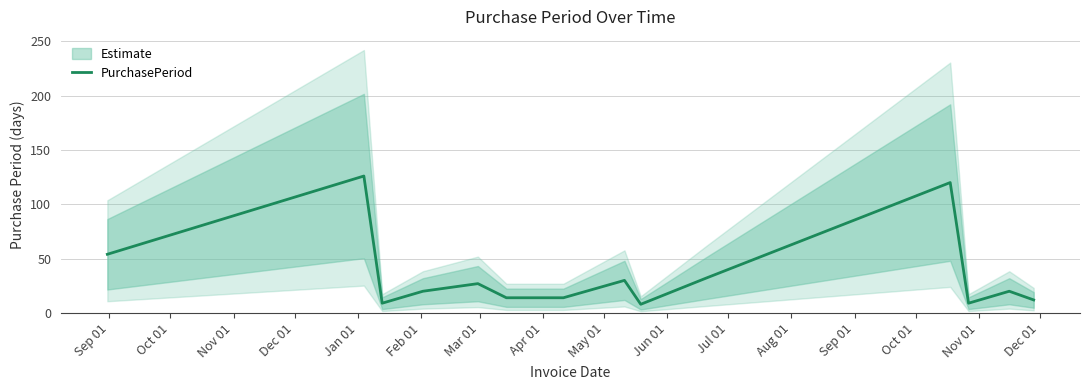

What is the sum of all values?

509